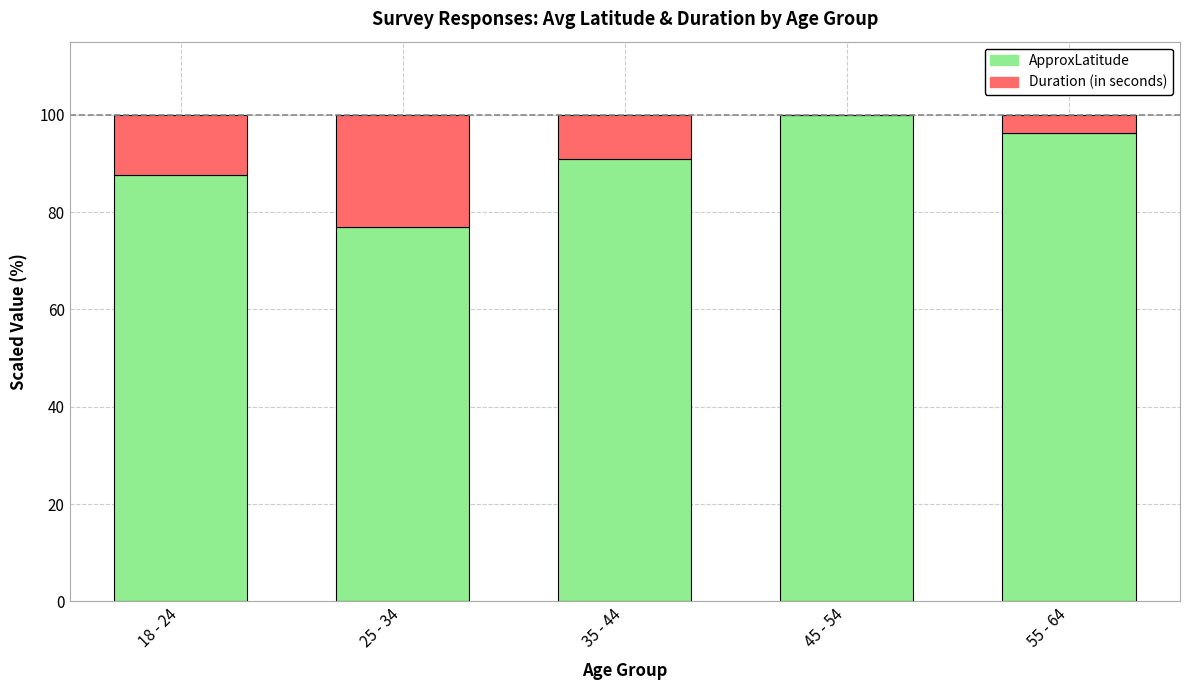

Reading left to right, list the values for the ApproxLatitude series.

18 - 24=87.7	25 - 34=77.0	35 - 44=90.8	45 - 54=100.0	55 - 64=96.2